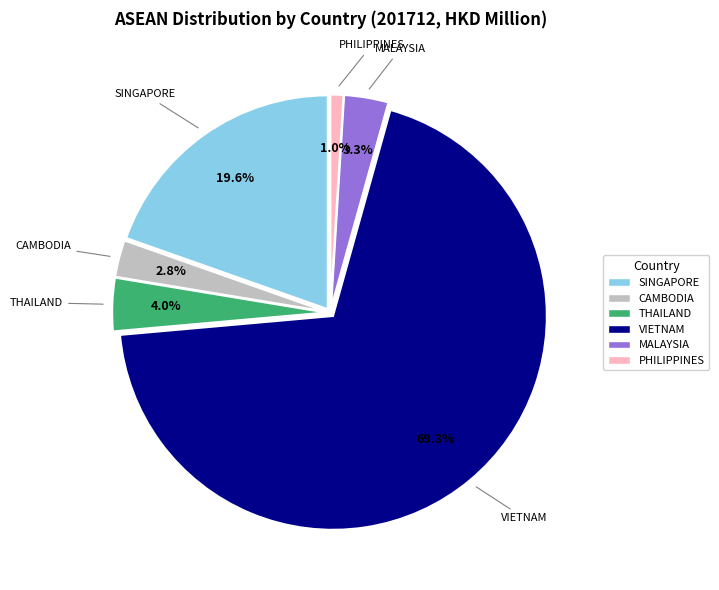

To the nearest percent, what is the difference between the SINGAPORE and VIETNAM slice percentages?

50%